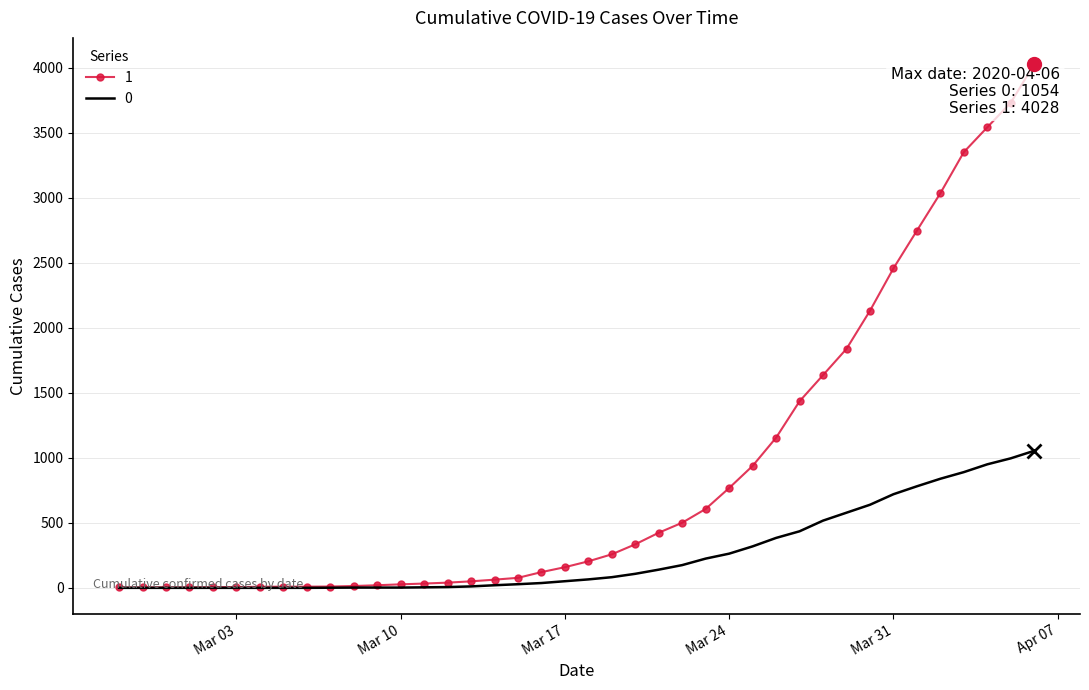

What is the difference between the maximum and minimum values in the 1 series?

4025